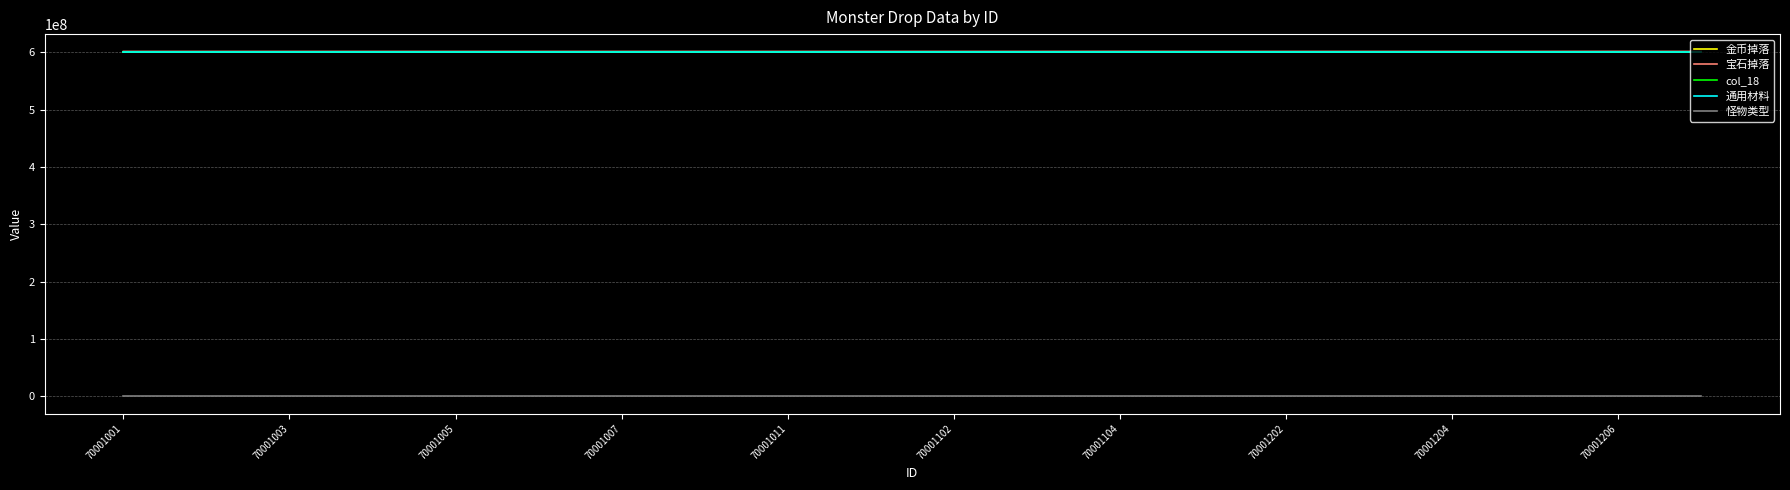

What is the minimum value shown in the chart?

1